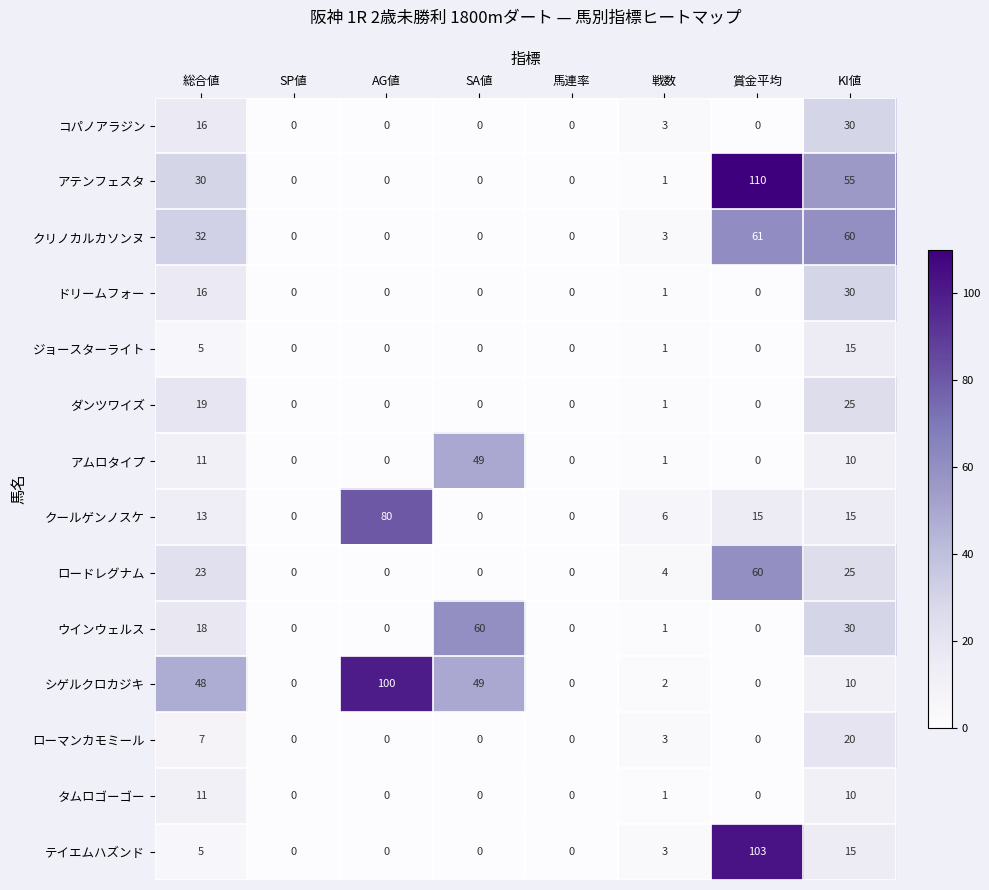

What is the total value across all series at AG値?

180